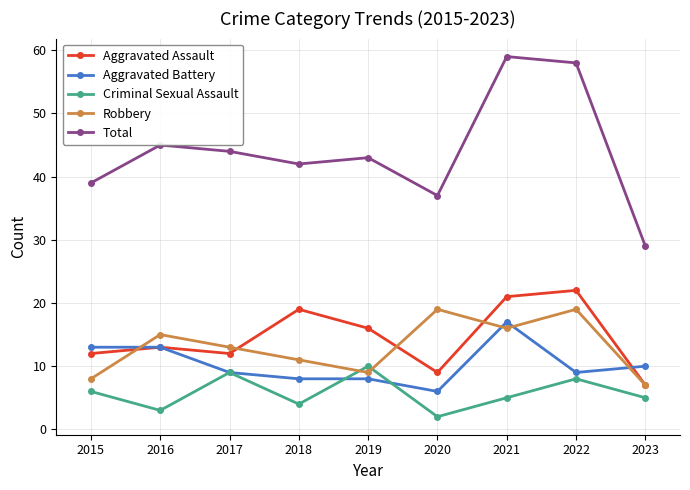

Where is the first local minimum for Criminal Sexual Assault?

2016